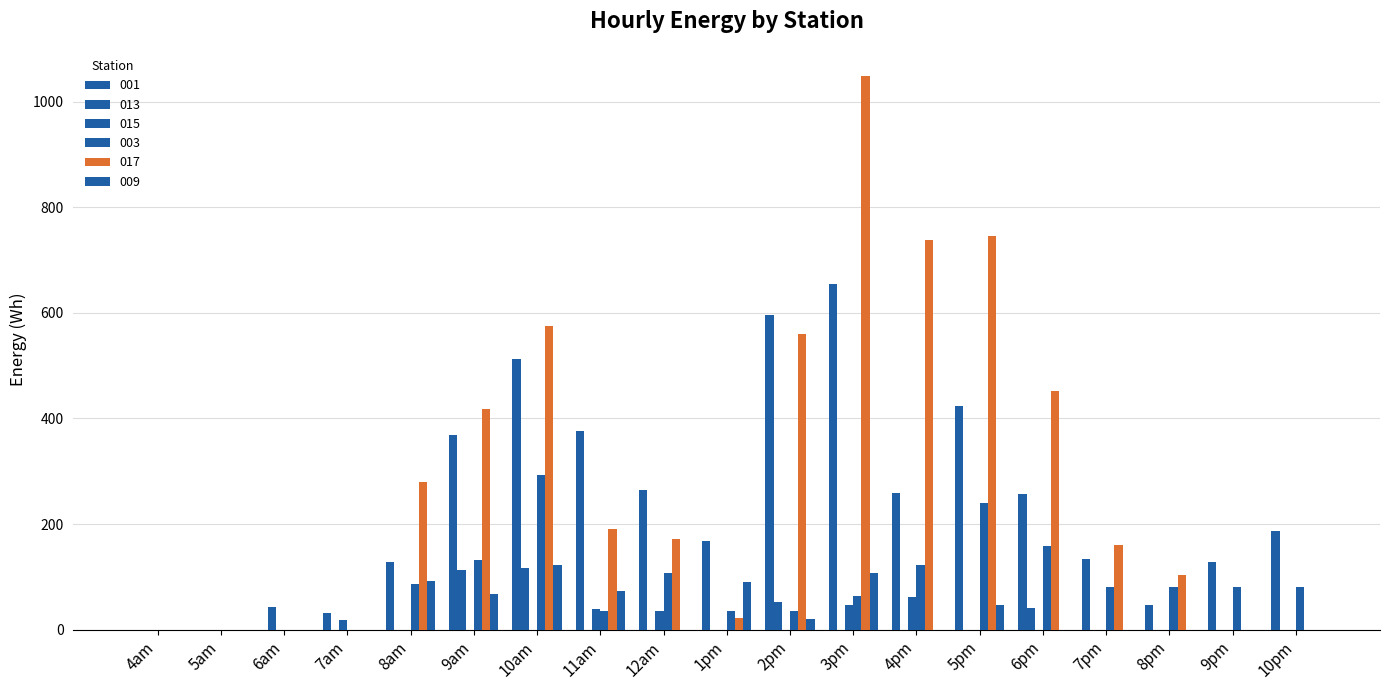

The 013 series shows 112.8 at 9am. True or false?

True